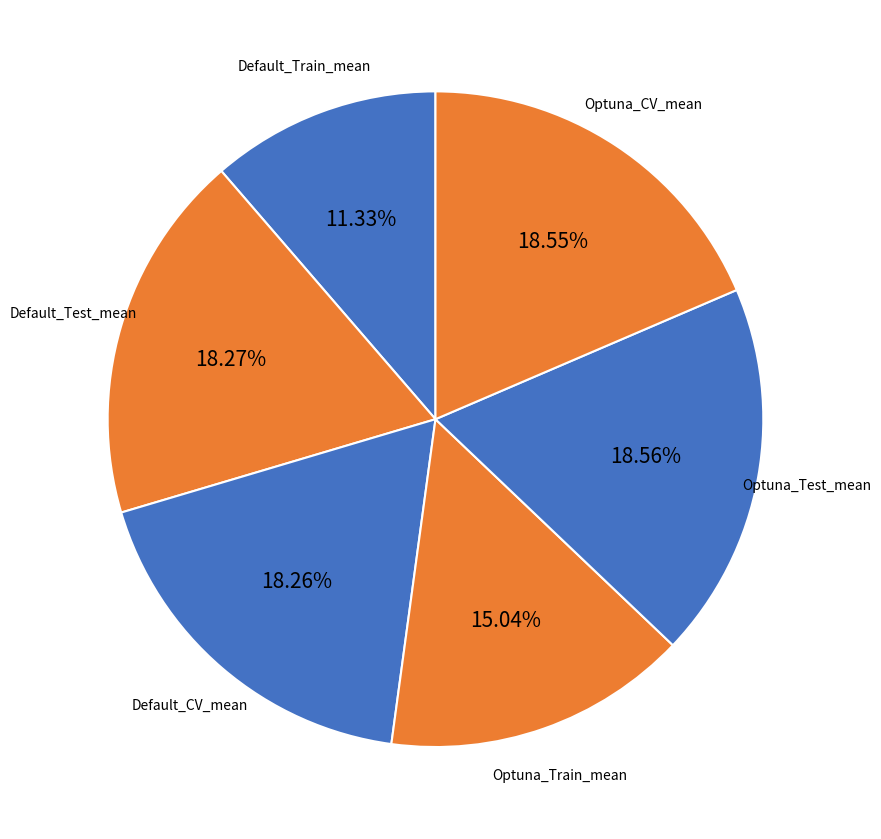

Count the number of slices in the pie.

6